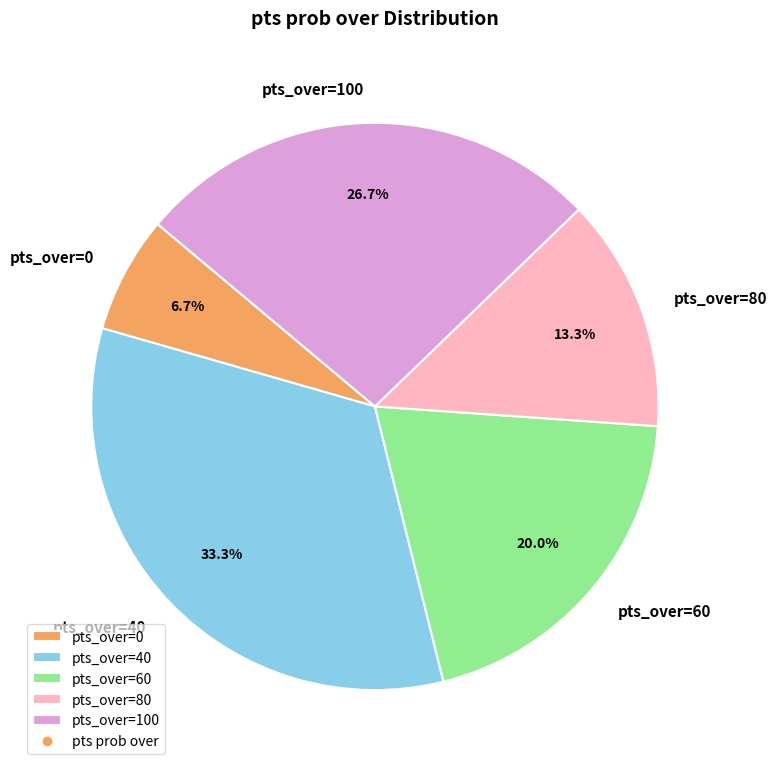

What is the largest slice in the pie chart?

pts_over=40